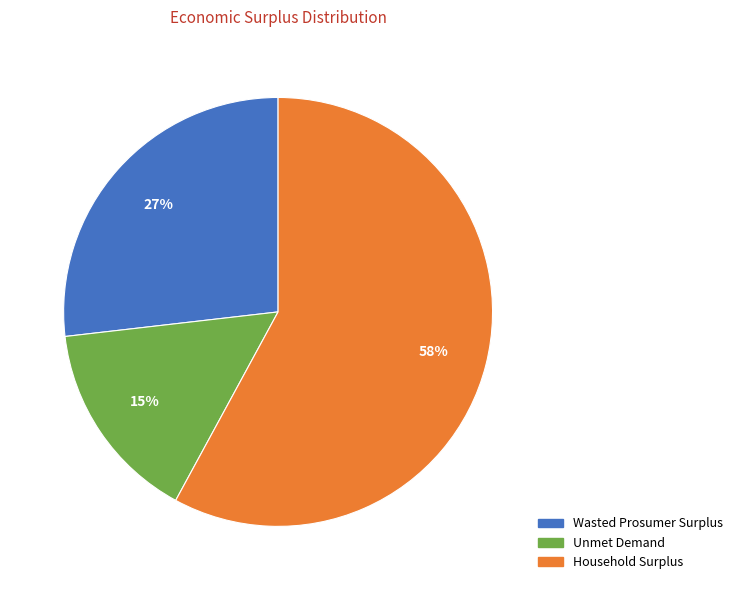

To the nearest percent, what is the difference between the Household Surplus and Unmet Demand slice percentages?

43%